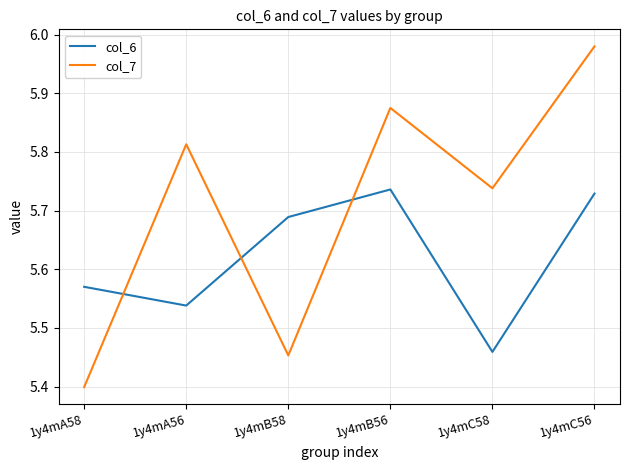

Which series has the largest range (max minus min)?

col_7